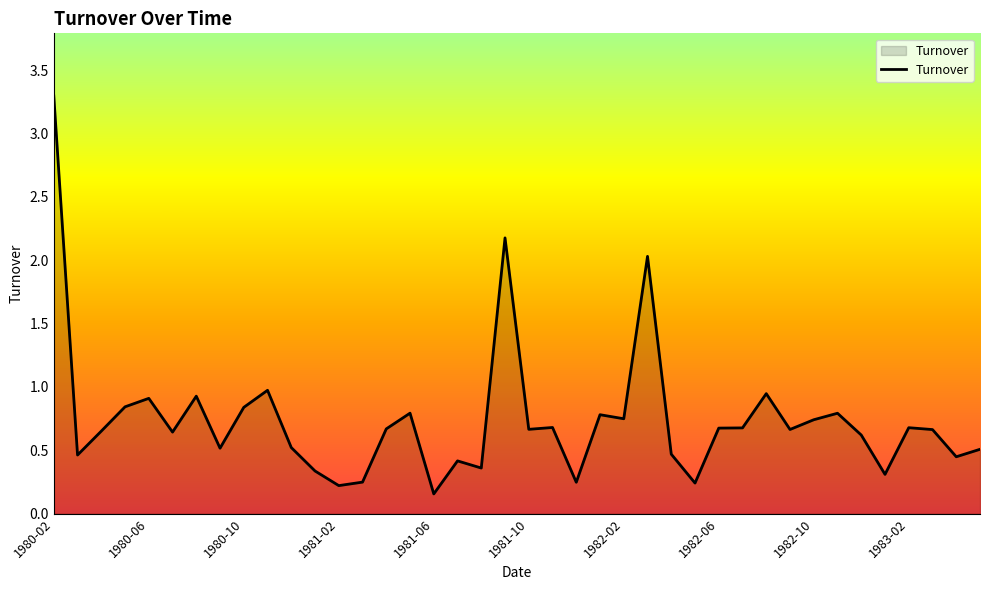

What is the difference between the maximum and minimum values?

3.1